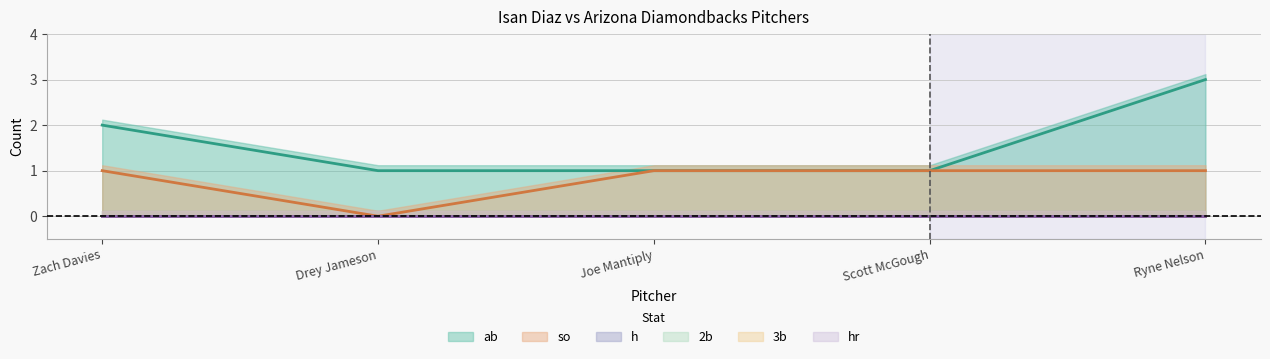

True or false: so and h cross at least once.

False